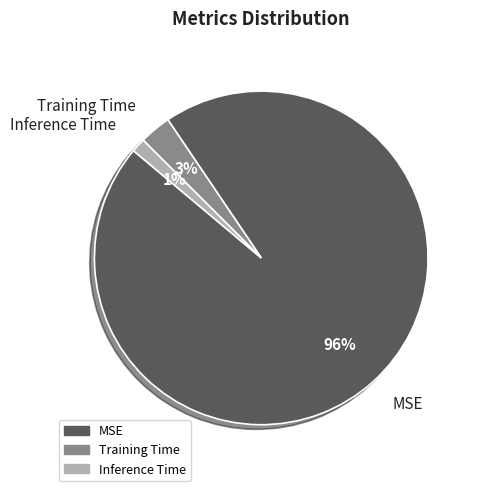

How many slices are in this pie chart?

3